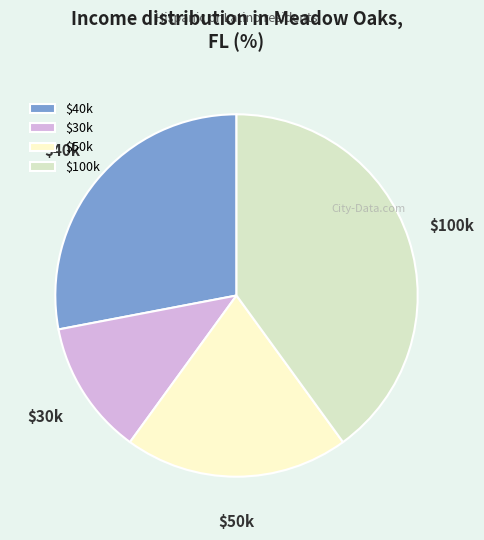

Does $40k account for over 50% of the chart?

No